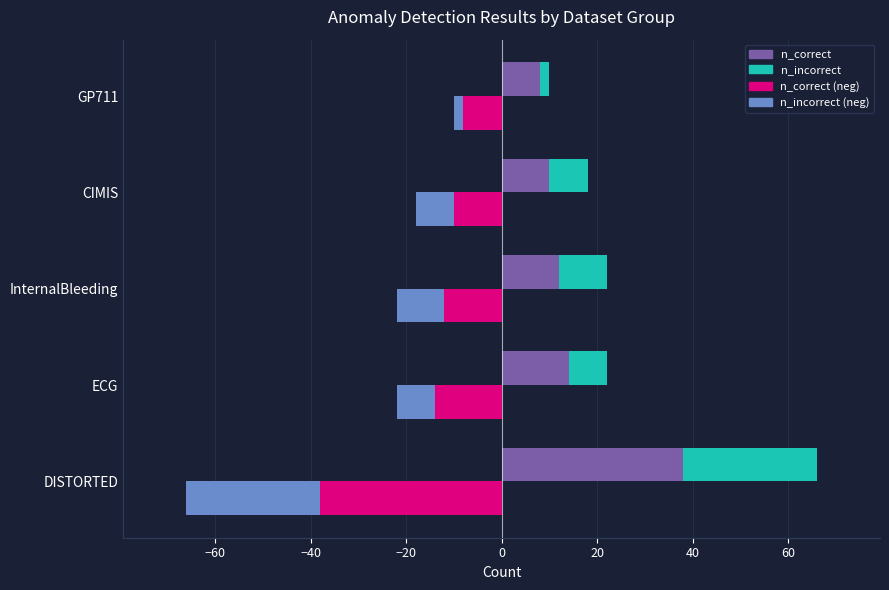

What is the difference between the maximum and second lowest values in the n_correct series?

28